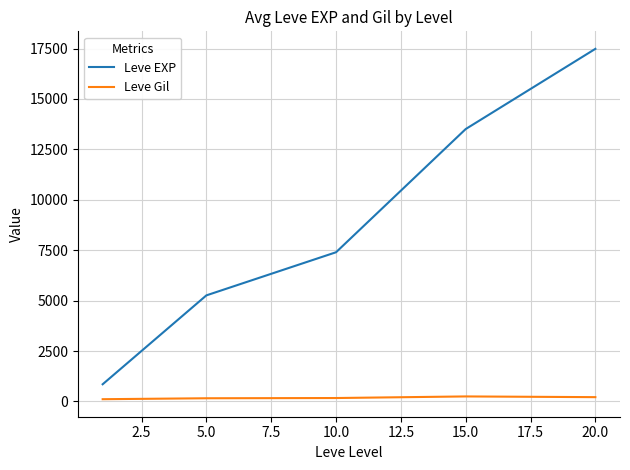

What is the smallest value displayed?

112.3